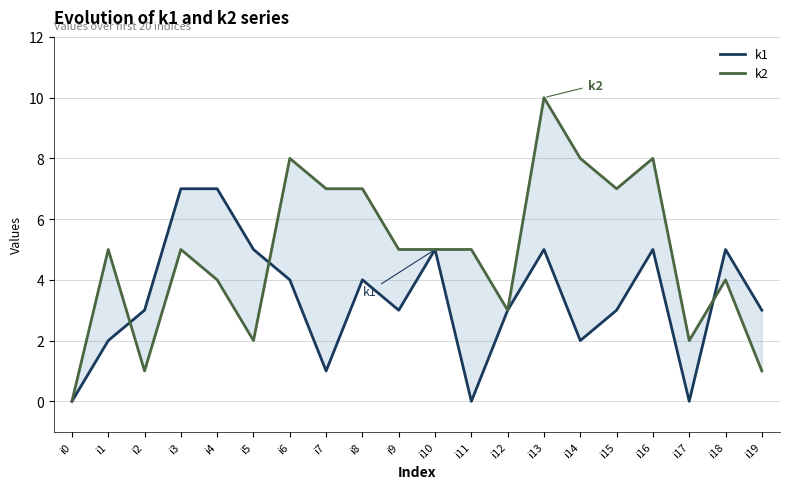

At which category is the sum across all series the highest?

i13